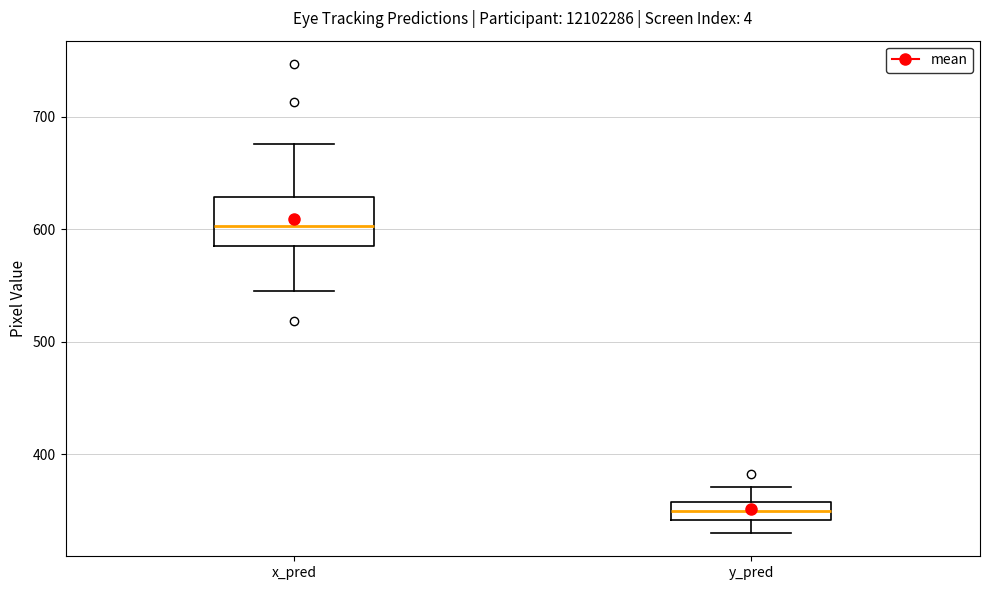

Which box has the lowest median line?

y_pred